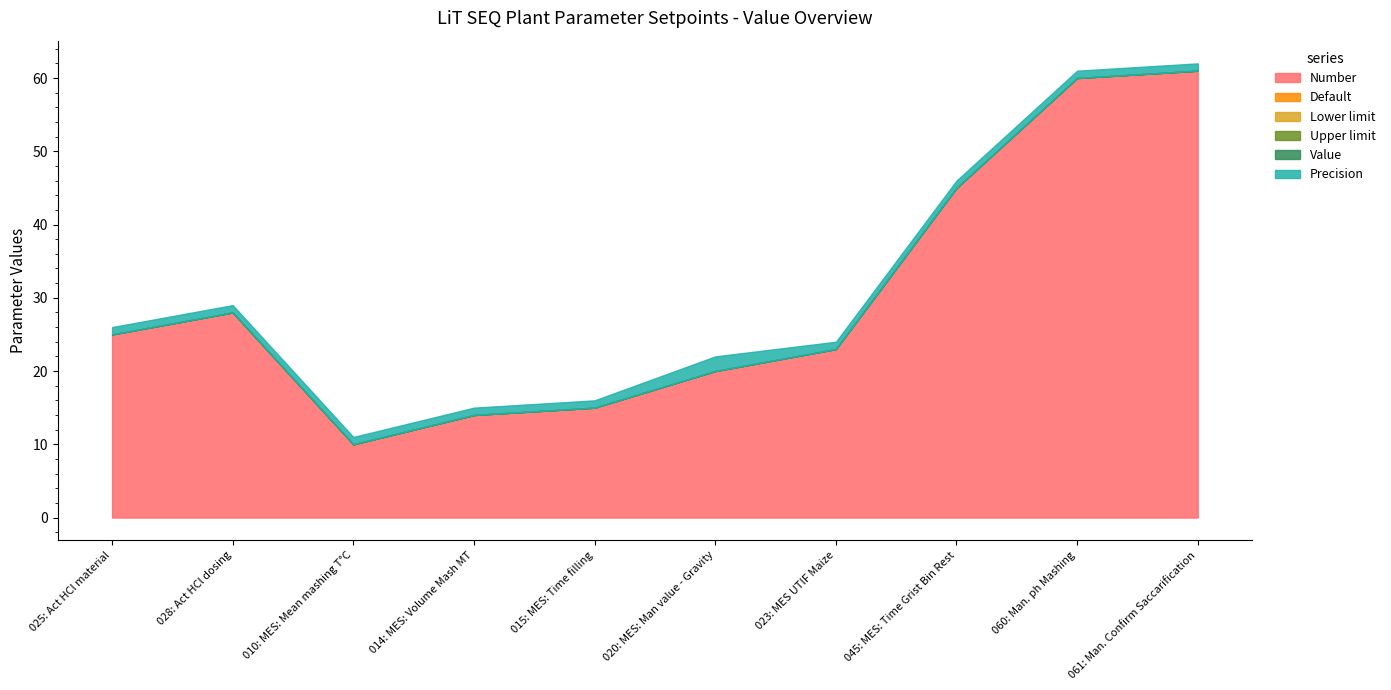

True or false: Default and Precision intersect in this chart.

False